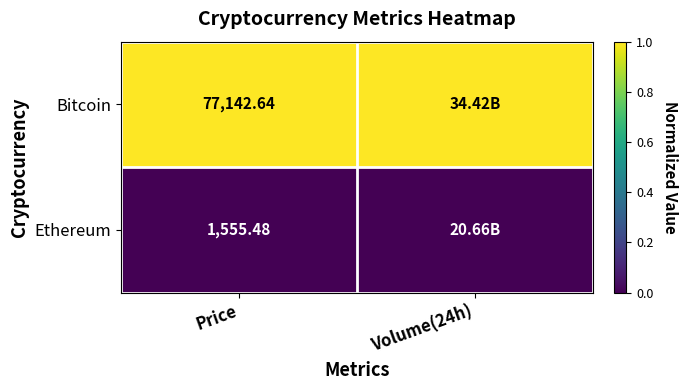

Rank the categories by Ethereum value from lowest to highest.

Price, Volume(24h)